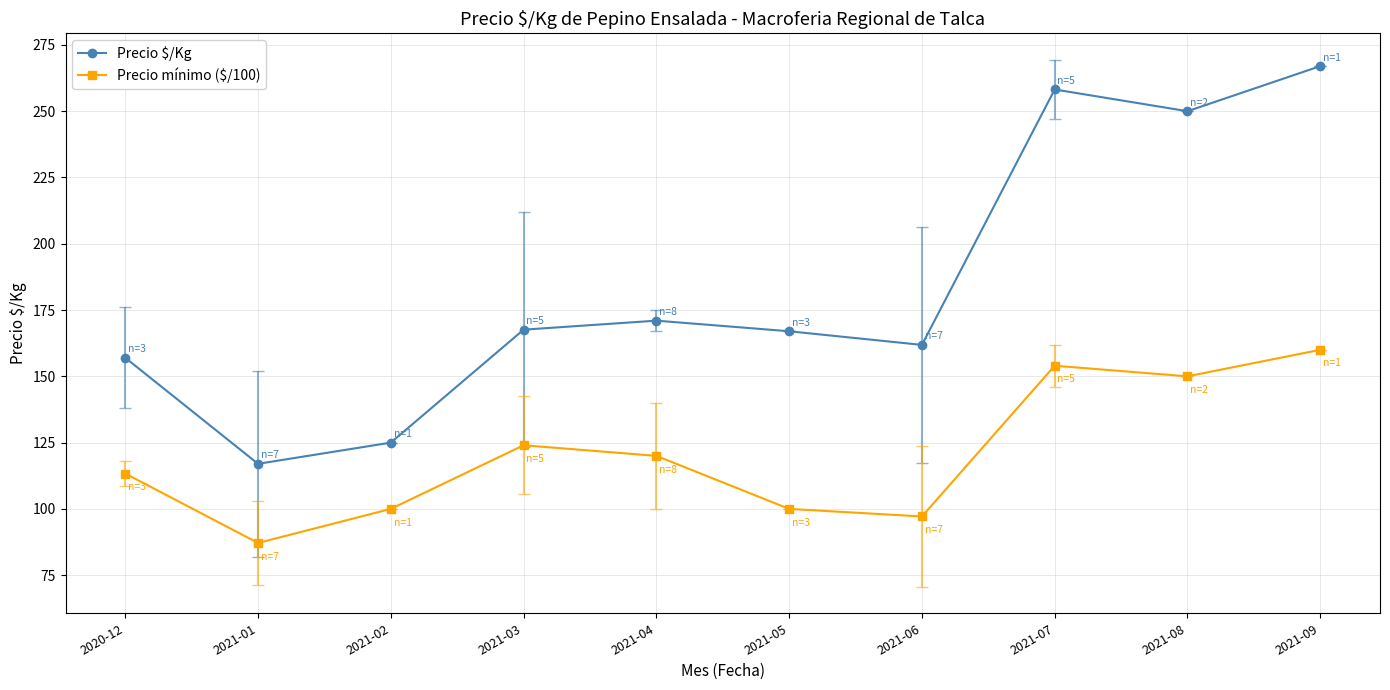

Which category has the highest value across all series?

2021-09